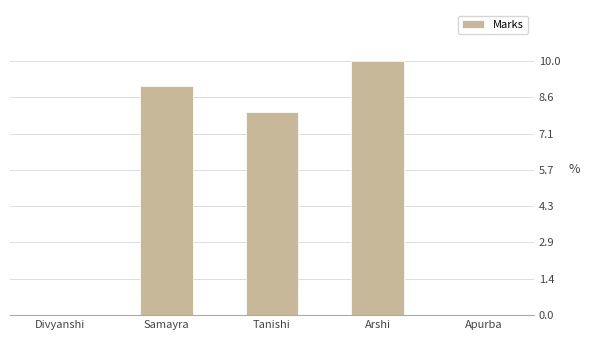

Count the number of categories in the chart.

5